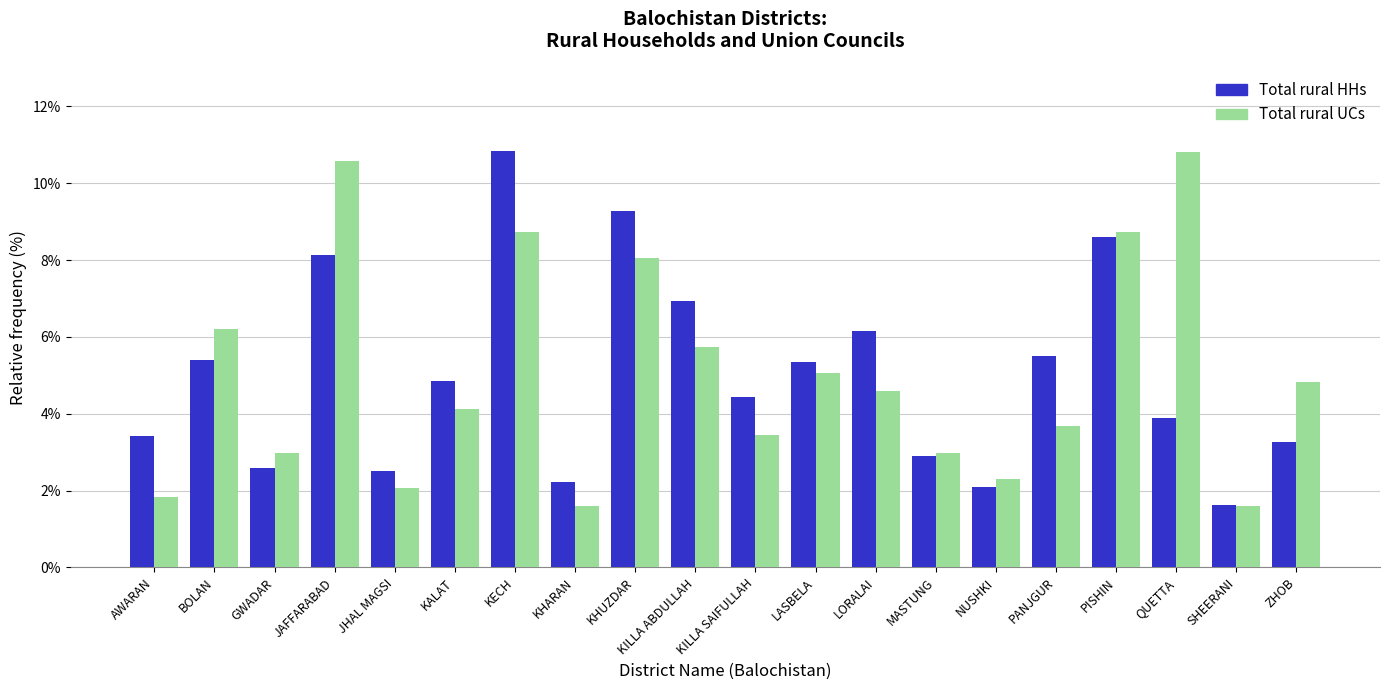

What position from the right is AWARAN?

20